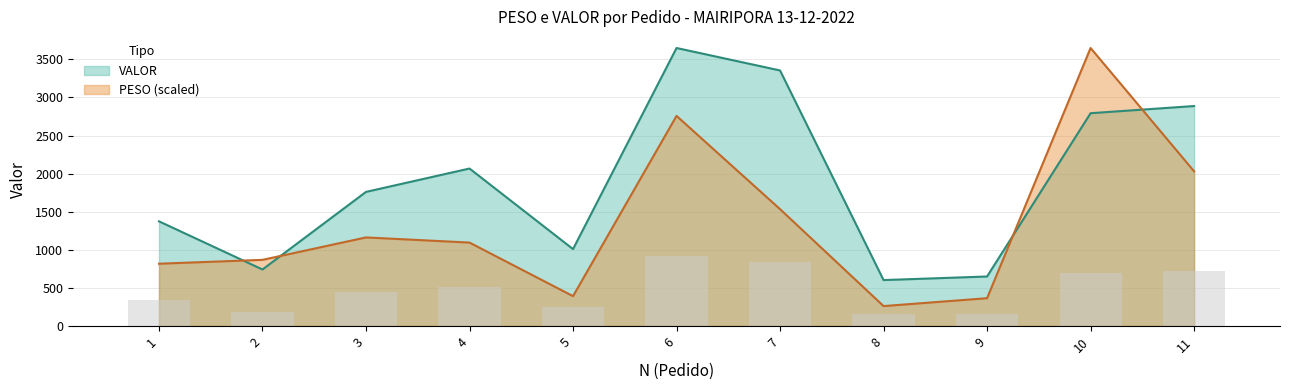

What is the lowest value of the PESO series?

259.8